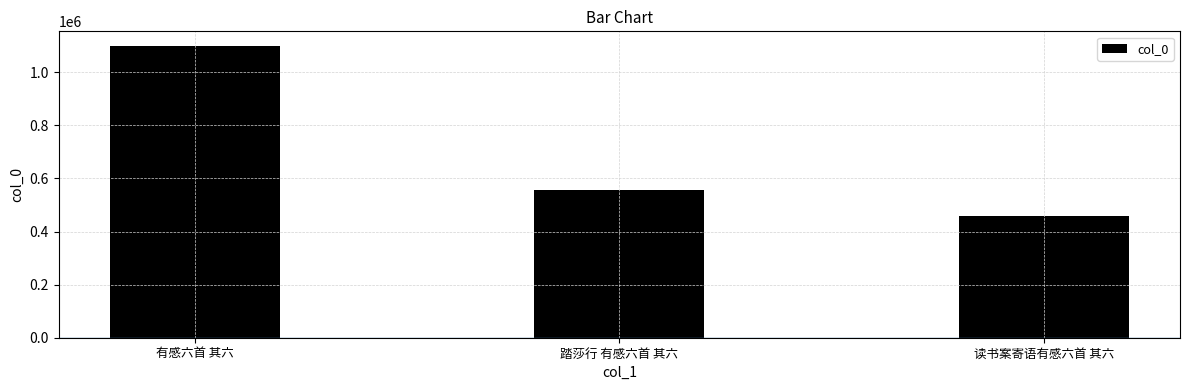

What is the approximate value at 读书案寄语有感六首 其六?

456865